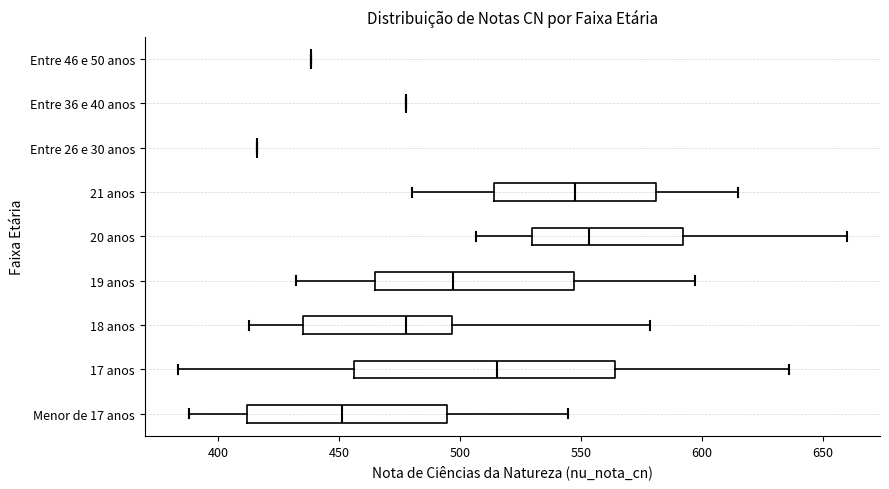

Which box is the widest, from its left edge to its right edge?

17 anos